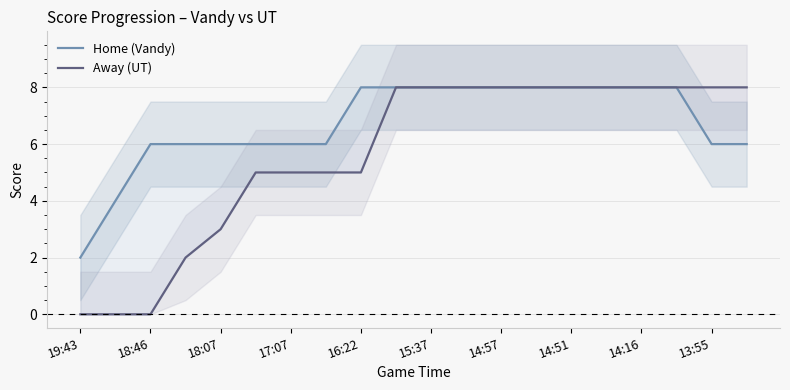

What is the value of the Away (UT) point at the 9th from the left?

5